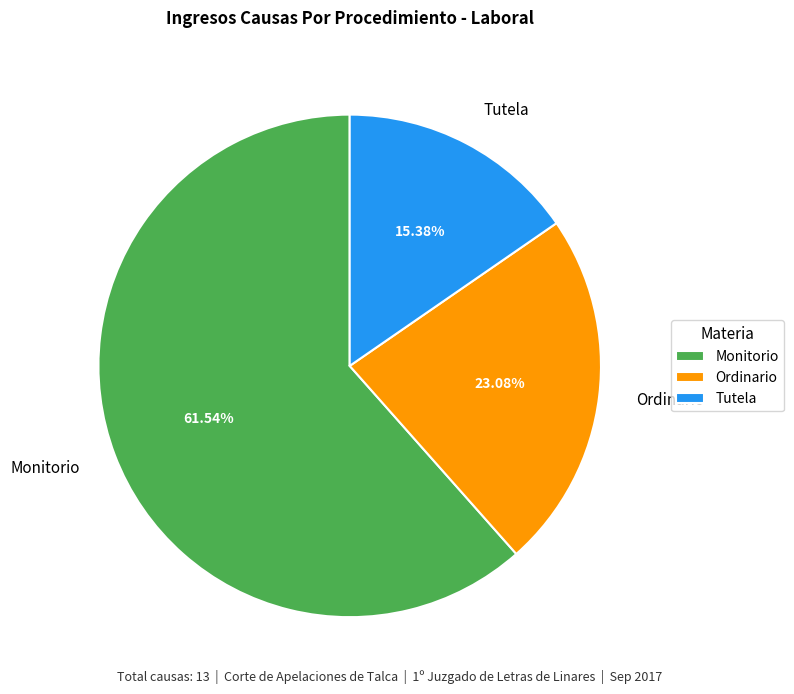

Which category has the smallest portion of the pie?

Tutela